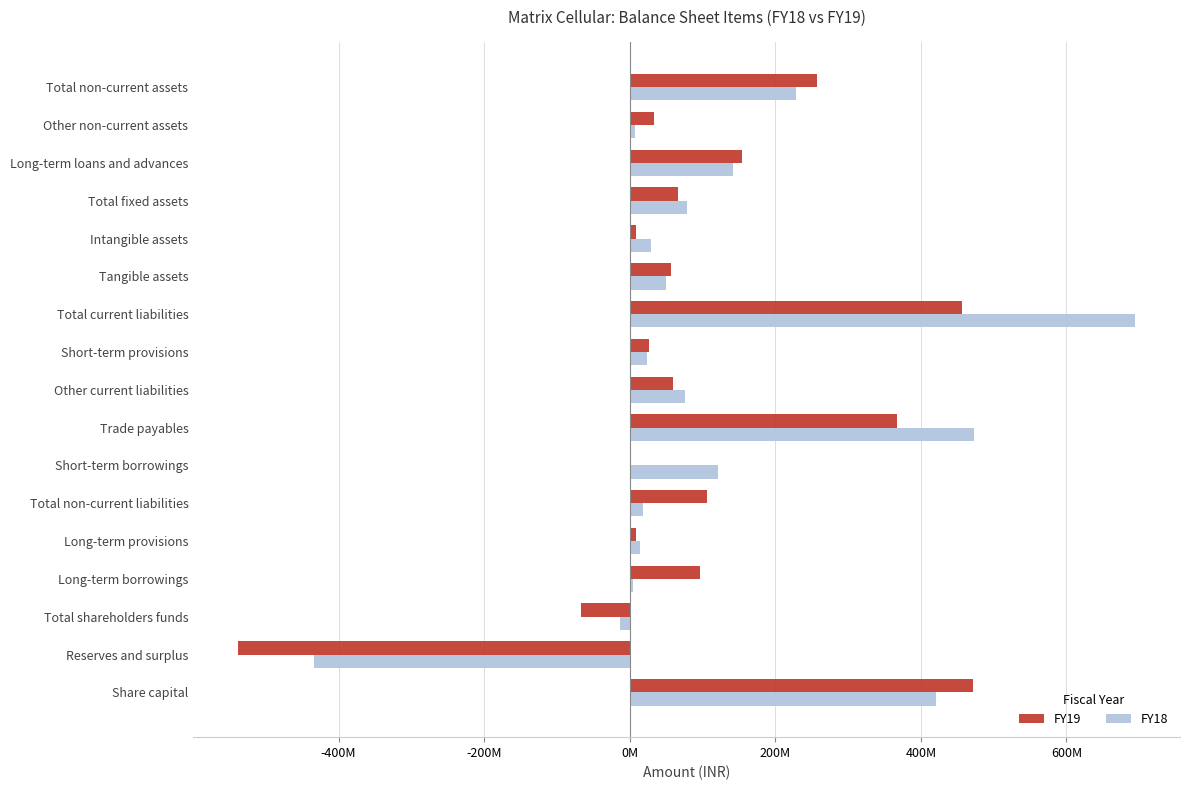

List the series in order of their peak value, lowest first.

FY19, FY18